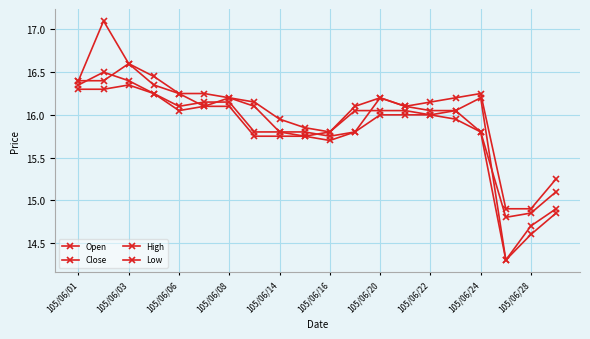

Does the chart have visible grid lines?

Yes